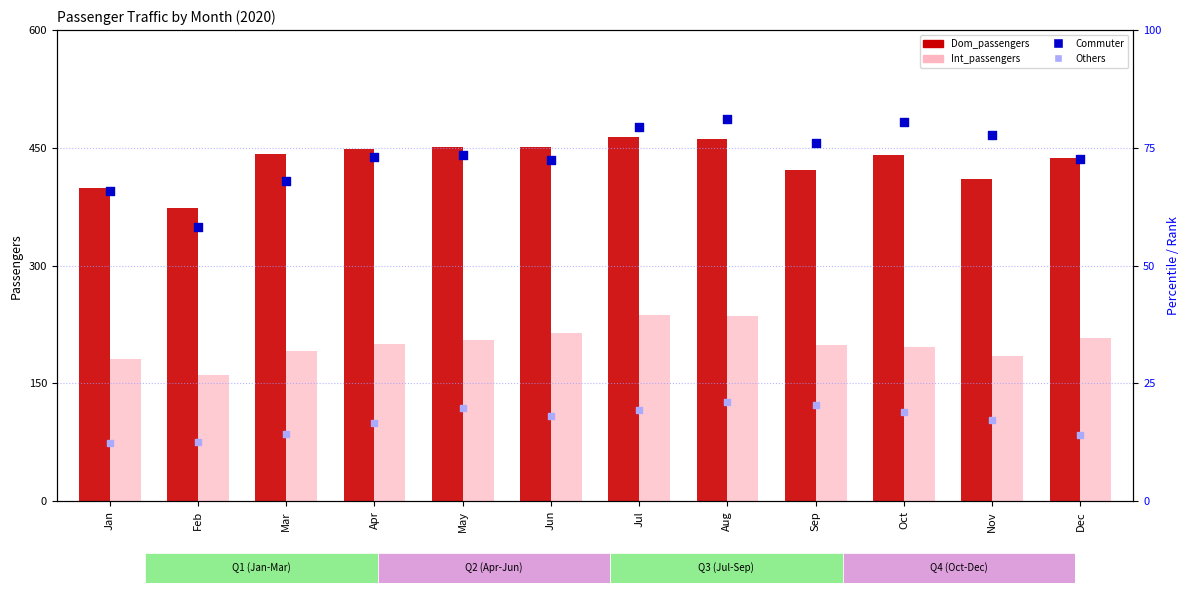

At which category is the sum across all series the highest?

Jul